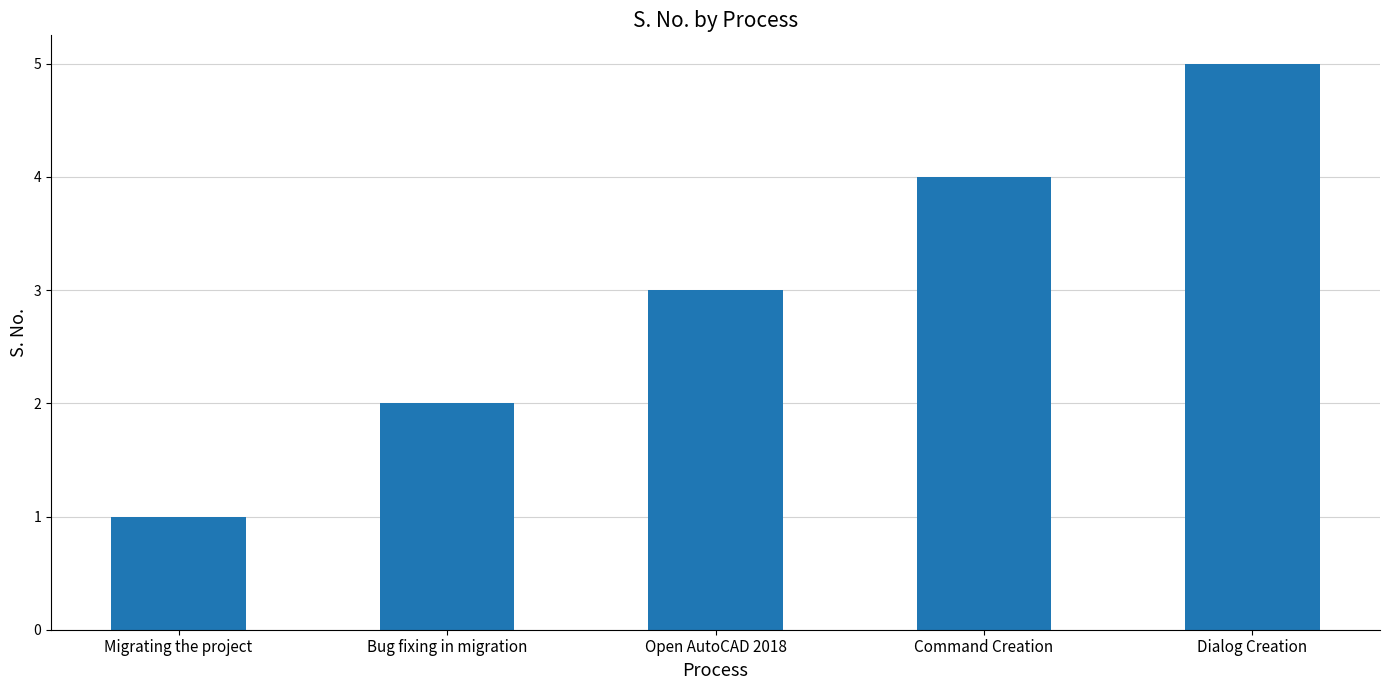

Reading left to right, transcribe all the data shown in this chart.

1	2	3	4	5